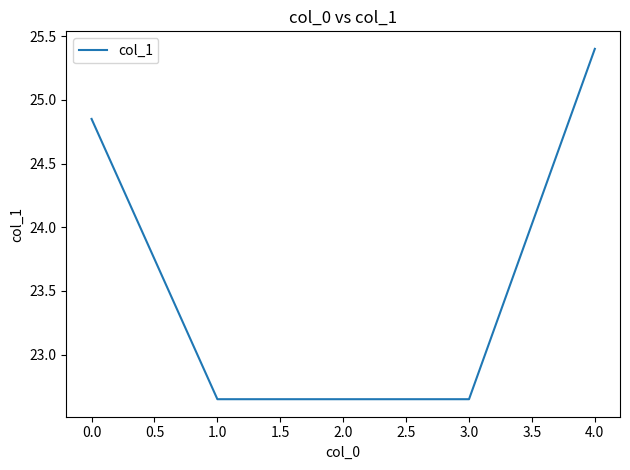

Is it true that the value at 0.0 is 12.4?

False